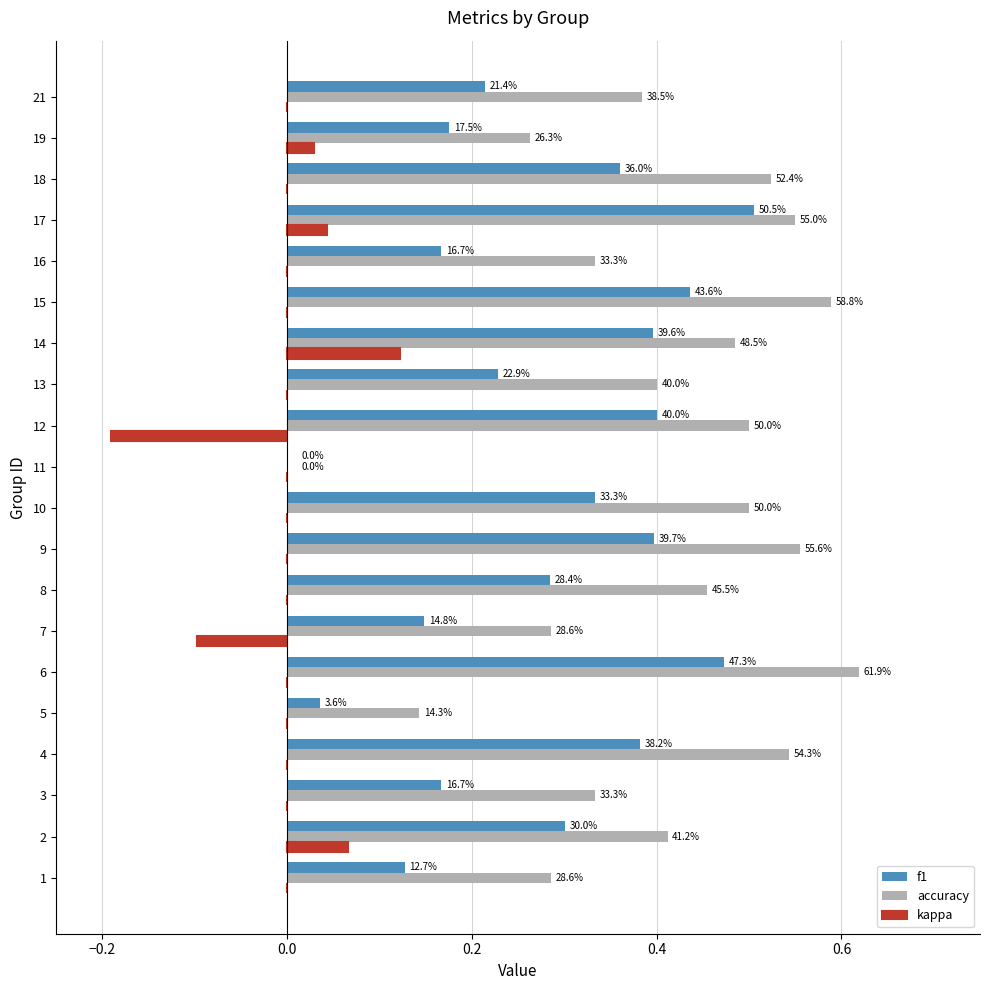

What is the difference between the maximum and minimum values in the f1 series?

0.5